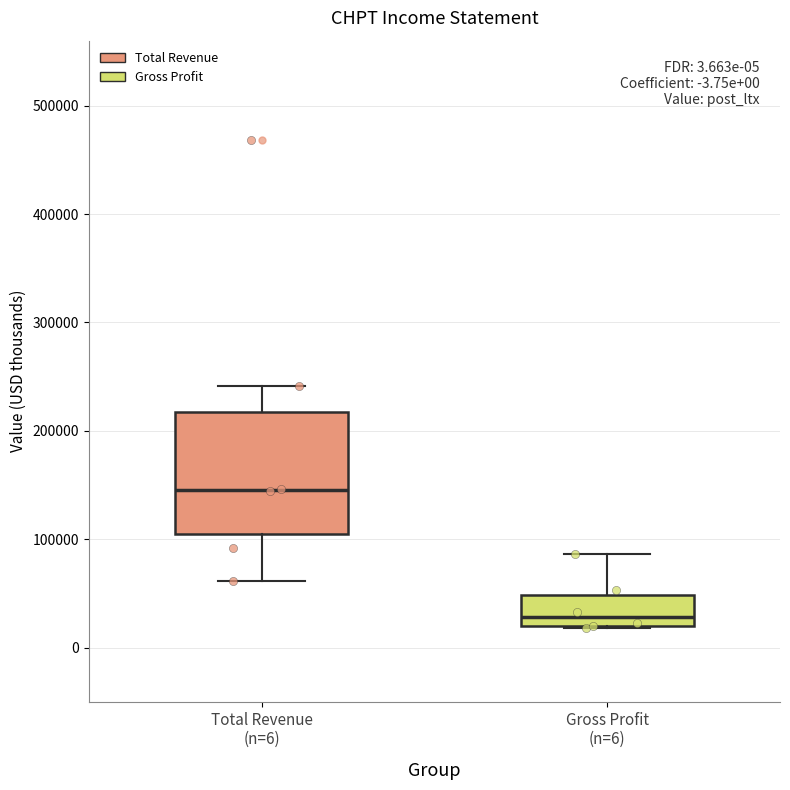

Which box's median line is the lowest?

Gross Profit (n=6)